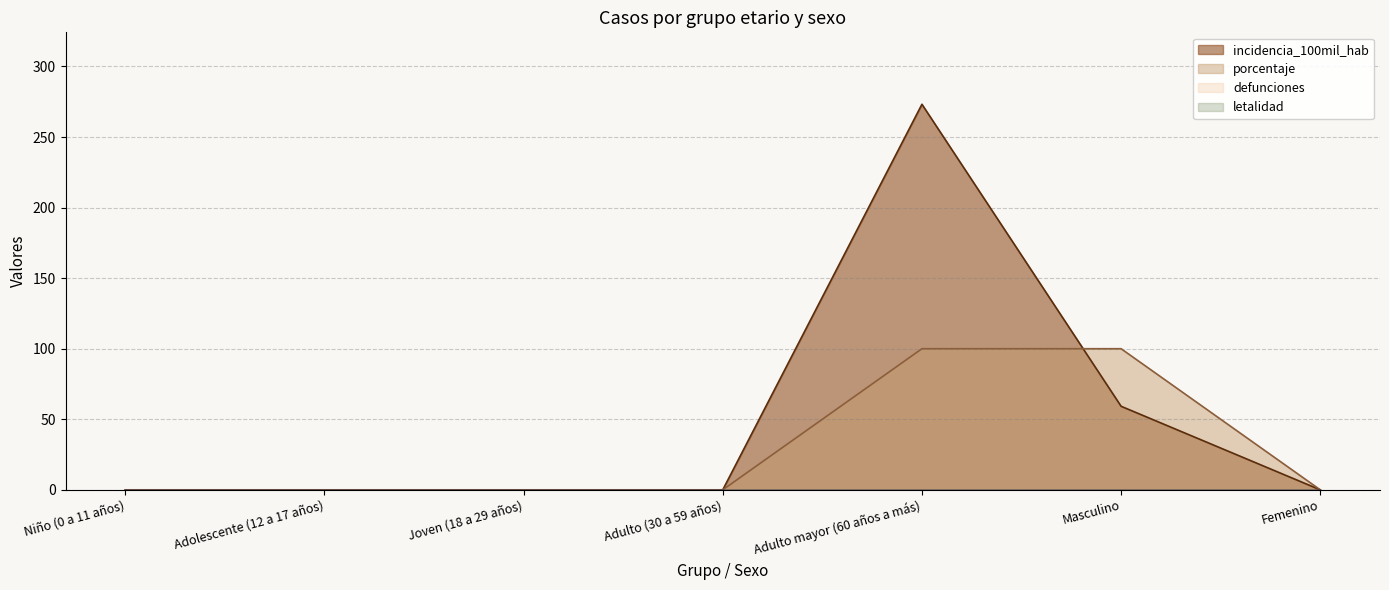

Is it true that incidencia_100mil_hab equals 0.0 at Joven (18 a 29 años)?

True